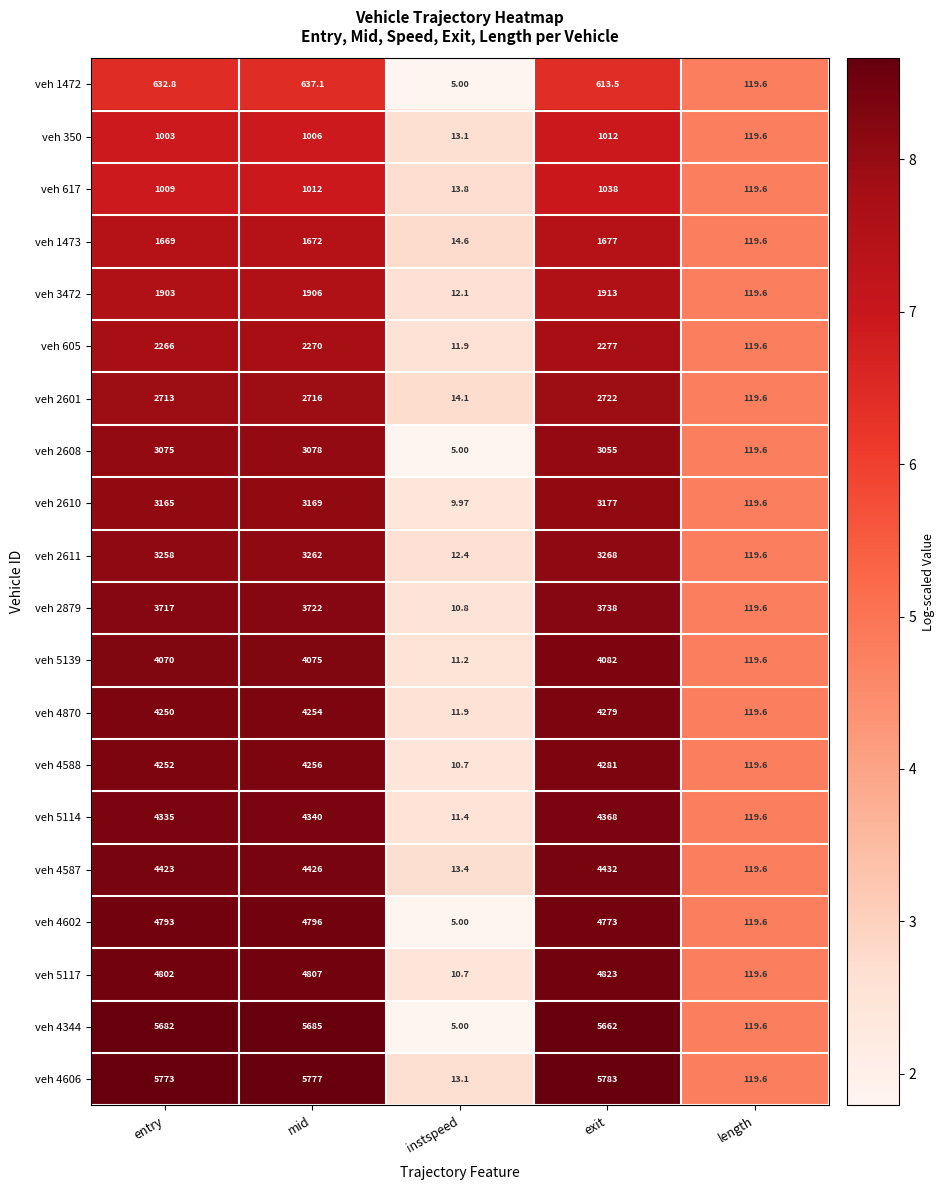

Is the value of veh 4588 at exit greater than the value of veh 5117 at length?

Yes